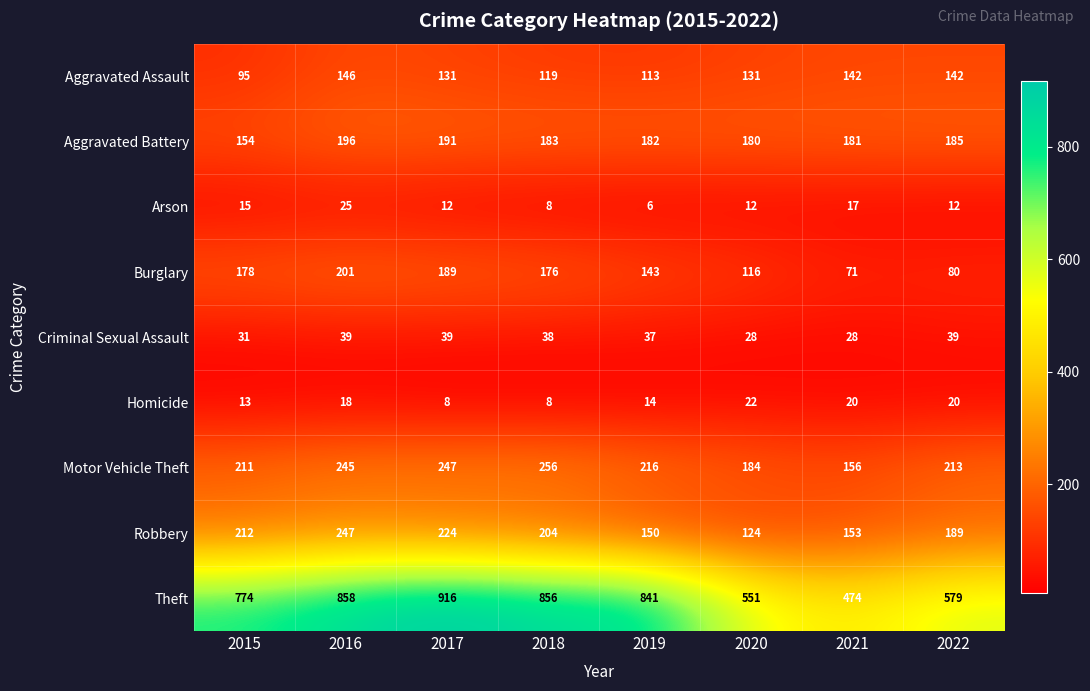

At 2022, list the series in order from smallest to largest.

Arson, Homicide, Criminal Sexual Assault, Burglary, Aggravated Assault, Aggravated Battery, Robbery, Motor Vehicle Theft, Theft